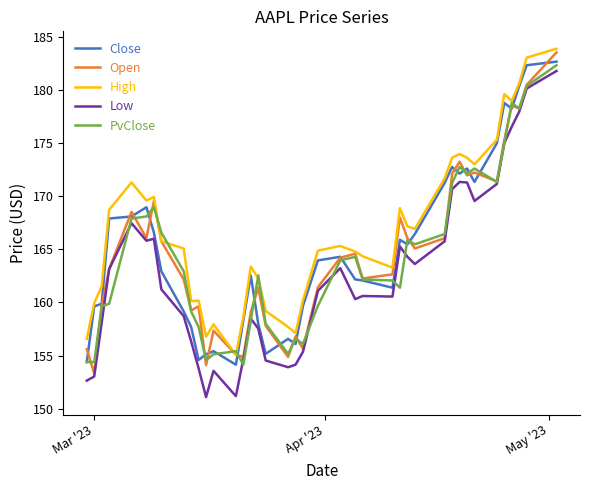

How many series are shown in this chart?

5